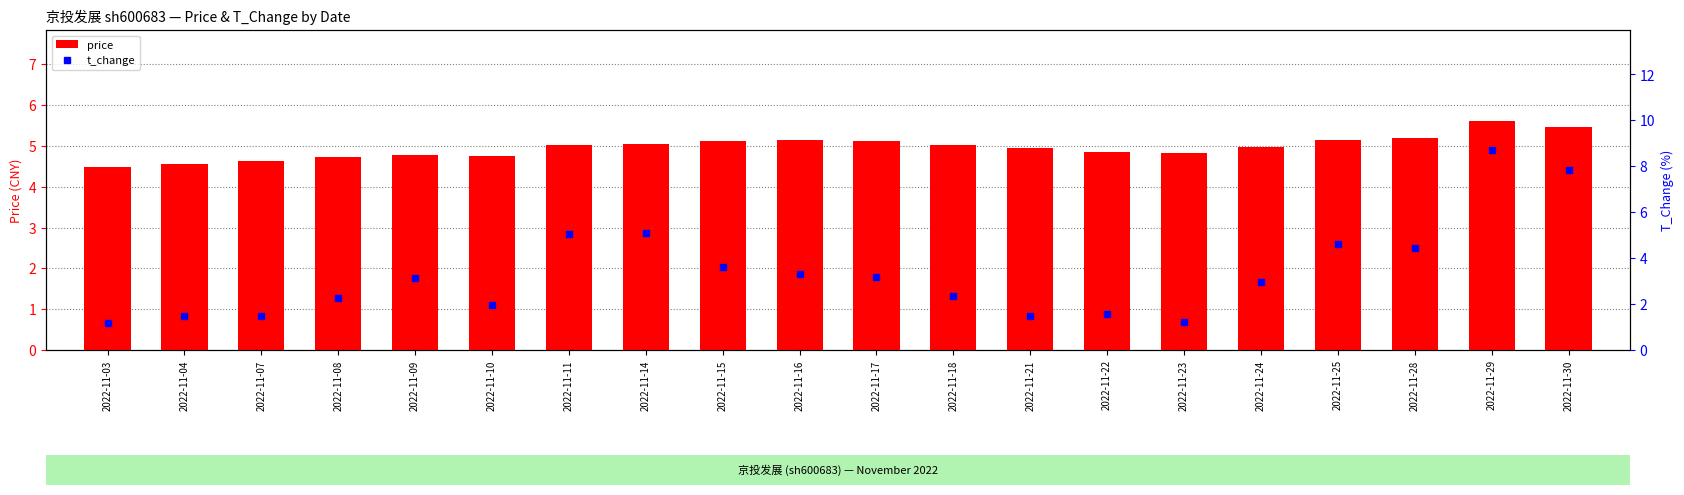

What is the spread (max minus min) of values at 2022-11-17?

1.9